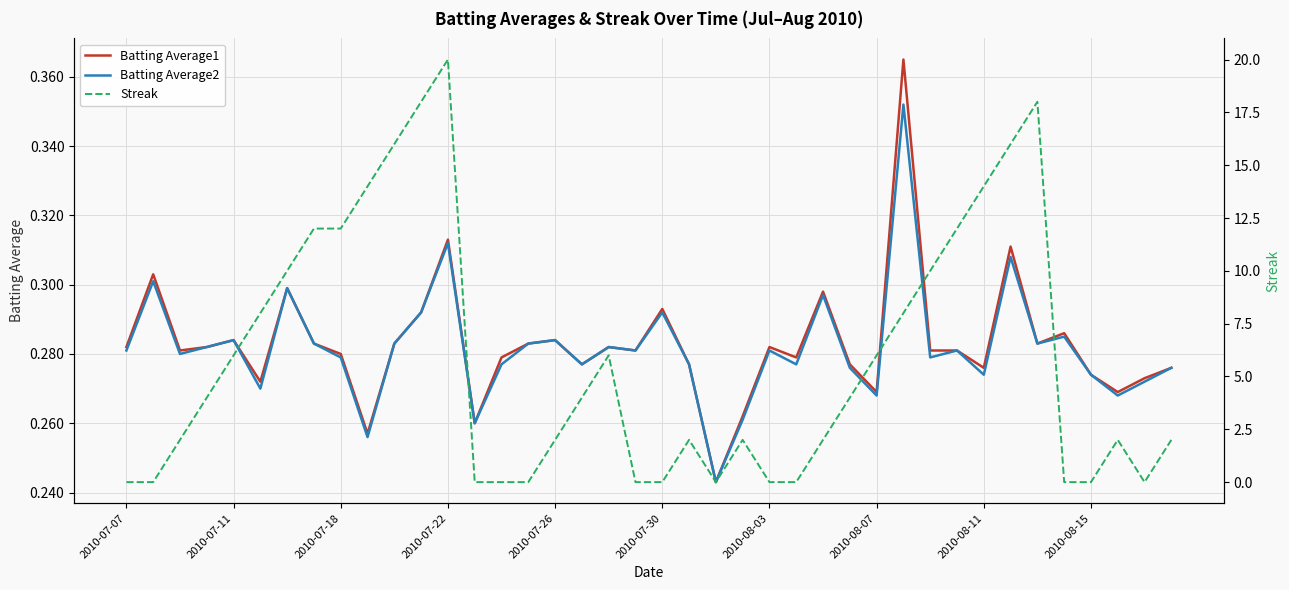

List the series in order of their peak value, highest first.

Streak, Batting Average1, Batting Average2